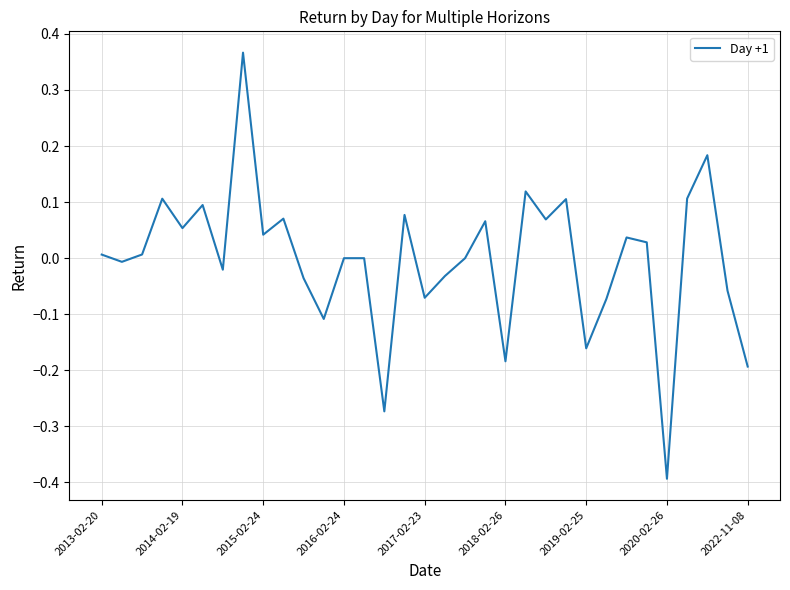

What is the smallest value displayed?

-0.4